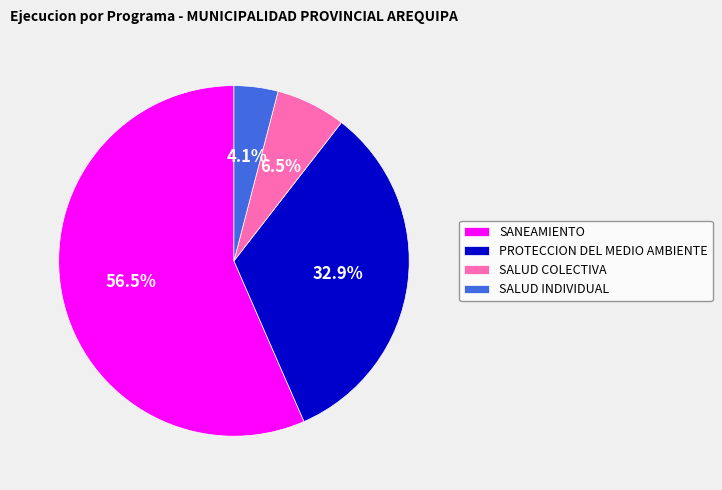

Rank the categories by value from highest to lowest.

SANEAMIENTO, PROTECCION DEL MEDIO AMBIENTE, SALUD COLECTIVA, SALUD INDIVIDUAL